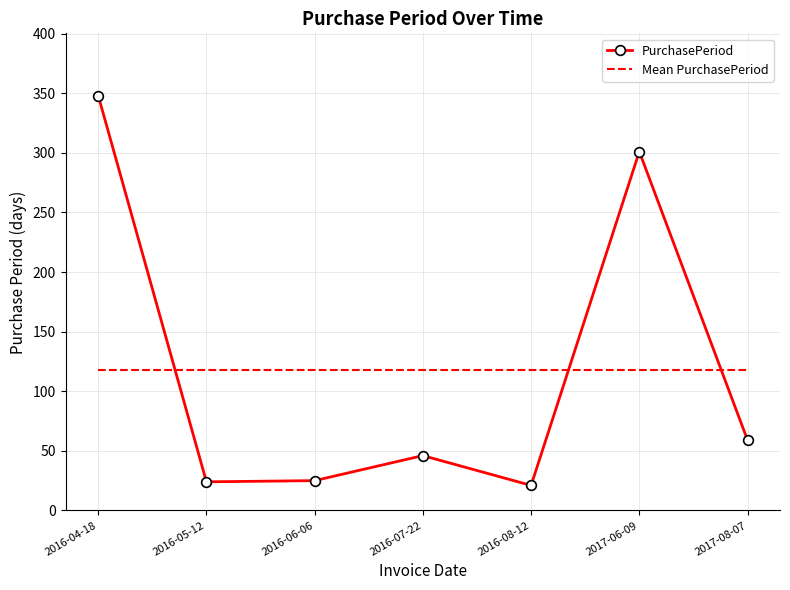

How many series are shown in this chart?

1